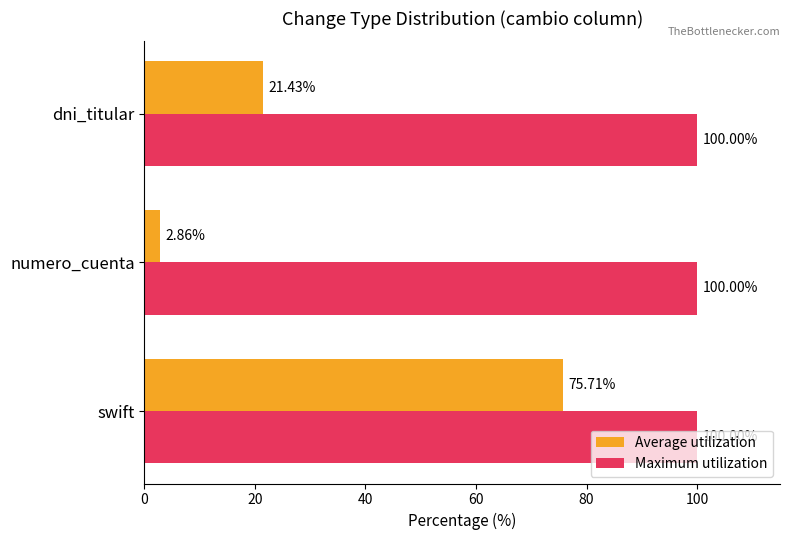

At which label is Average utilization closest to 39?

dni_titular